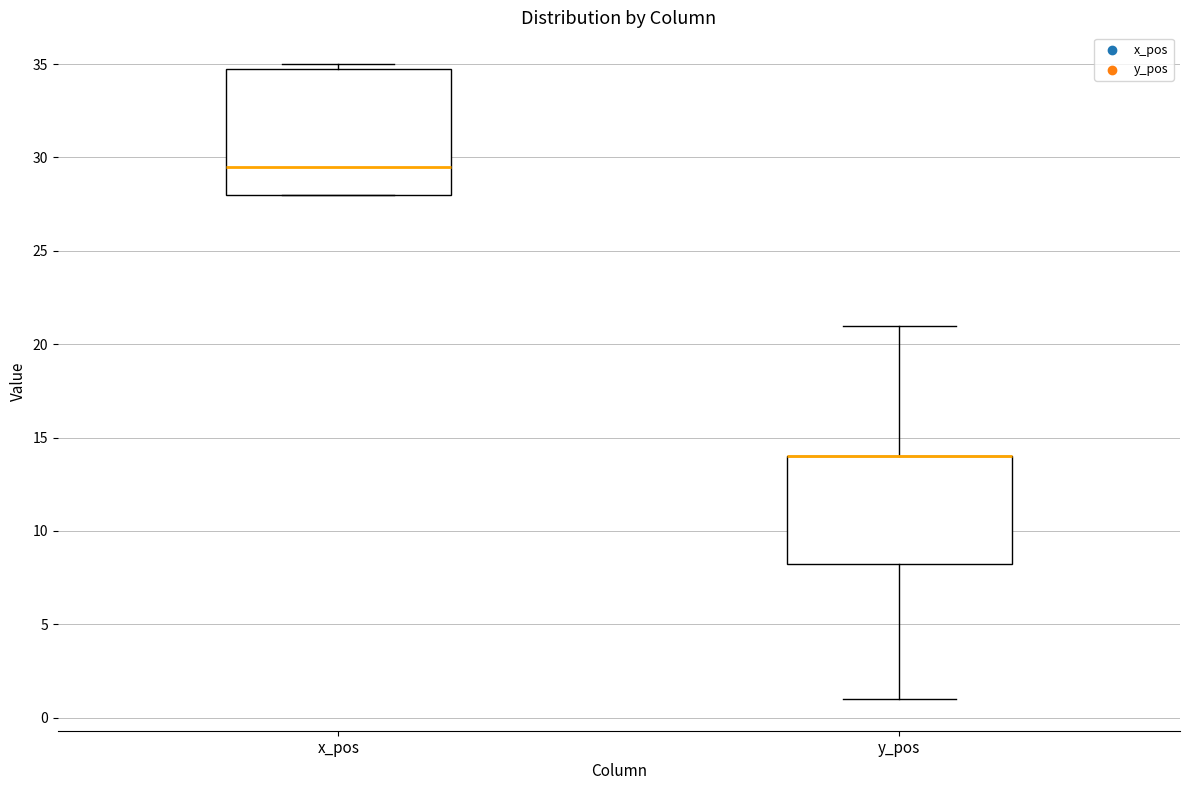

Reading left to right, transcribe this box plot: for each box, give where its median line is, the range the box spans, and where its two whiskers end, as read against the y-axis. The values are not printed on the chart, so give them approximately, as read against the axis.

x_pos: median 29.5, box 28.0 to 35.0, whiskers 28.0 to 35.0 (just above the box's upper edge)
y_pos: median 14.0 (drawn on the box's upper edge), box 8.5 to 14.0, whiskers 1.0 to 21.0